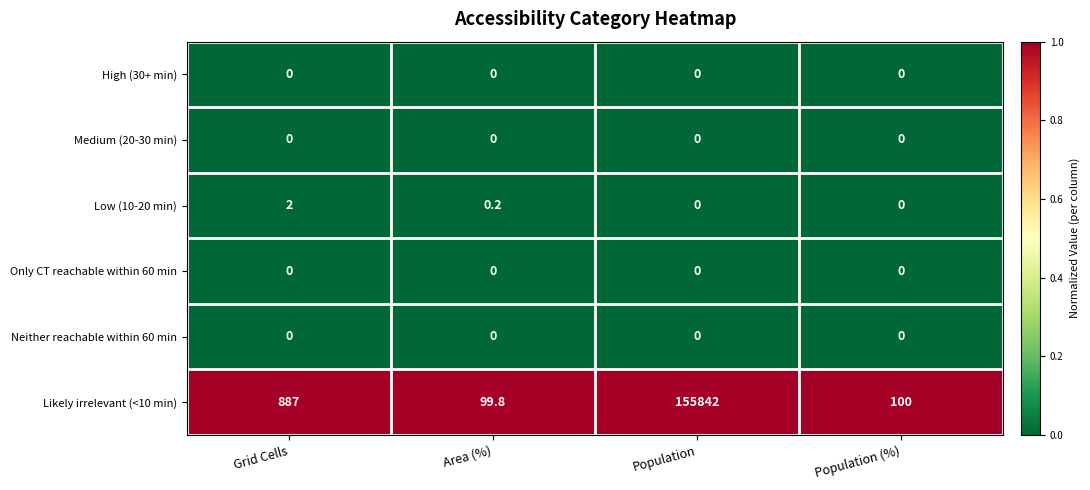

The value of Neither reachable within 60 min at Grid Cells is 0.0. True or false?

True